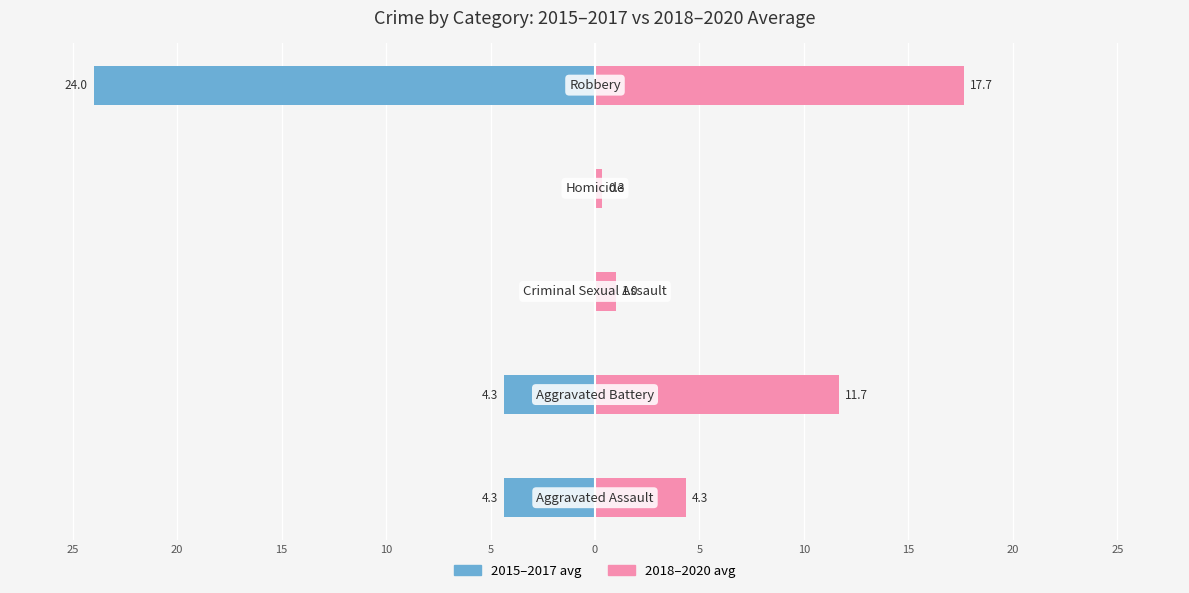

What is the sum of all 2018–2020 avg values?

35.0